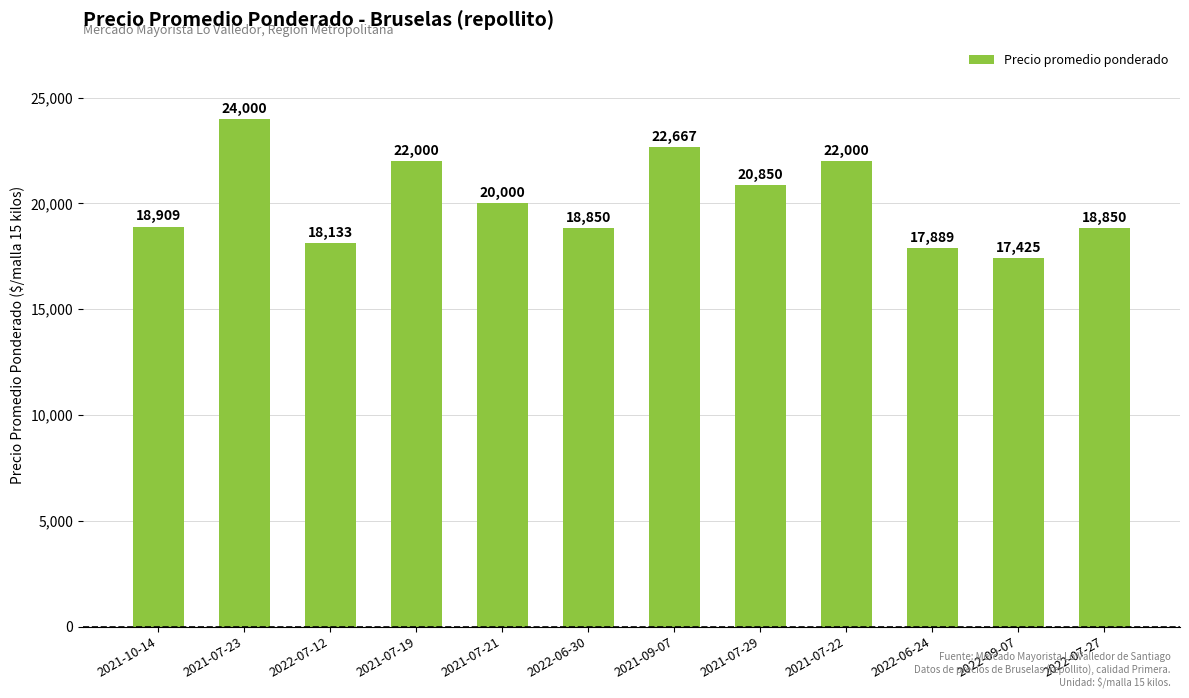

What is the sum of the values at 2021-07-21 and 2021-10-14?

38909